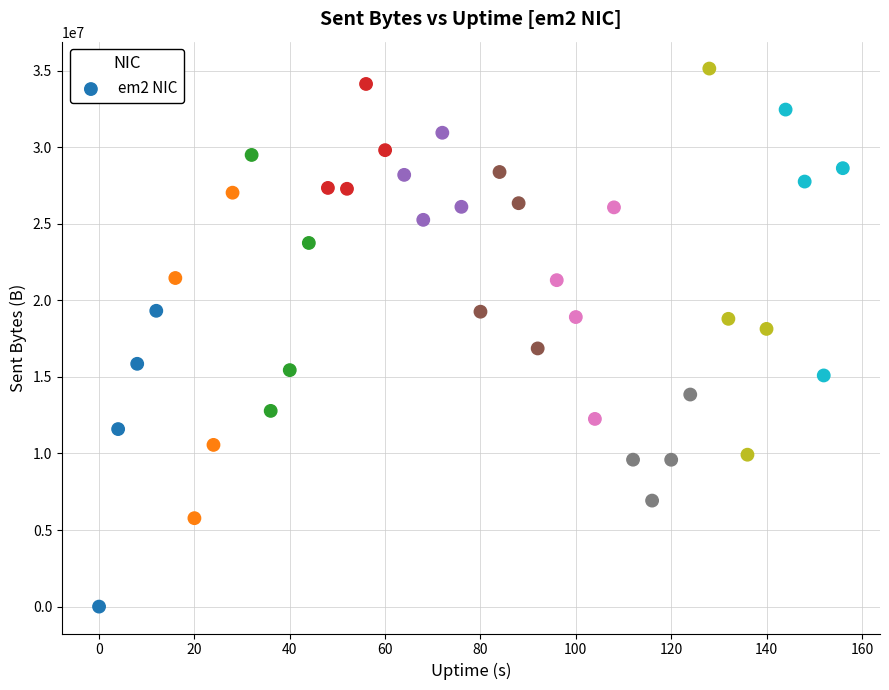

What is the range of X values (max minus min)?

156